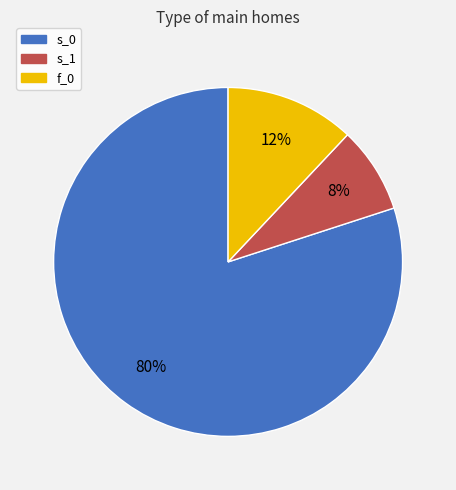

To the nearest percent, what portion does s_1 represent?

8%